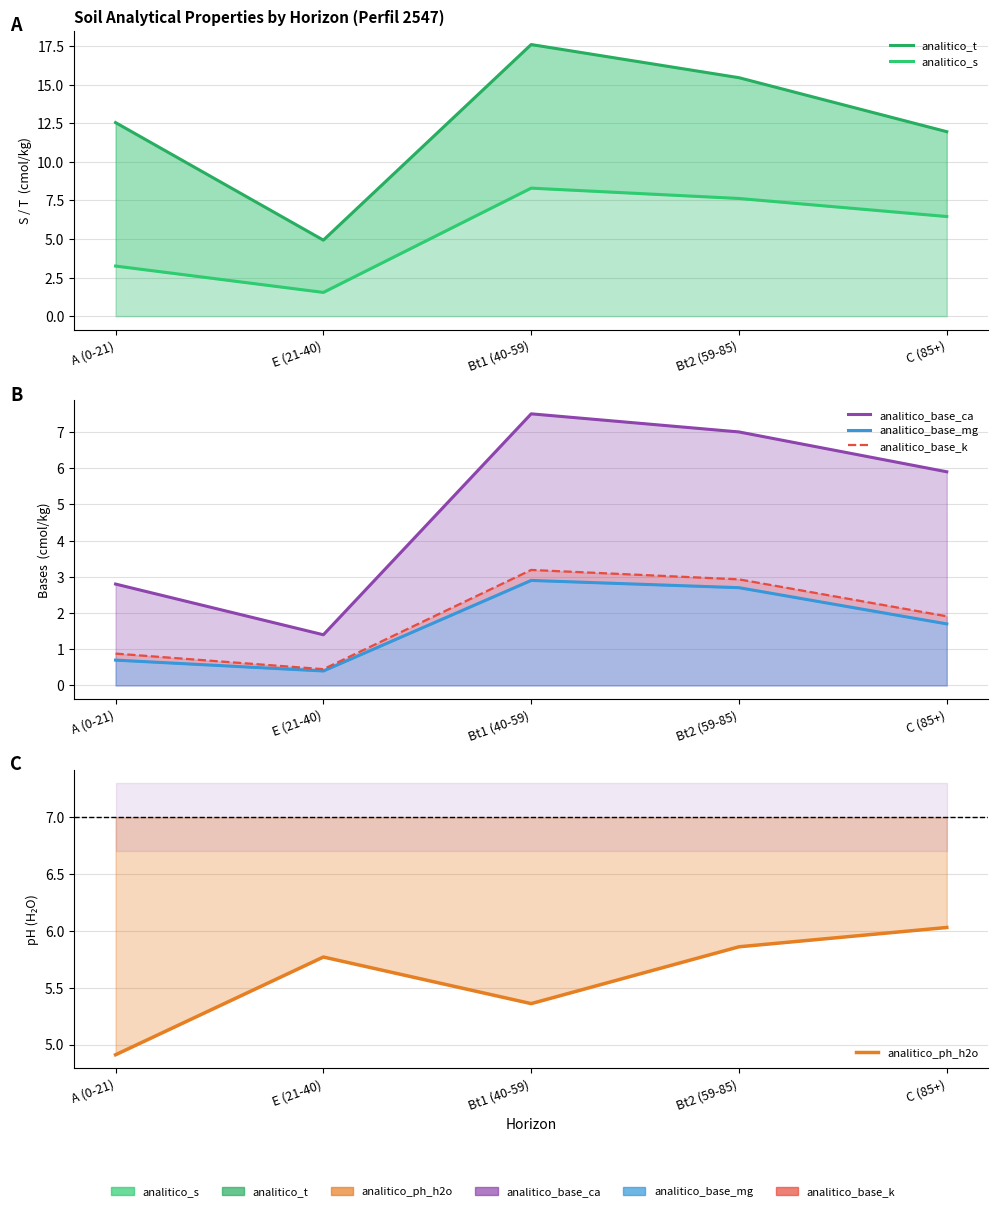

Reading left to right, transcribe all the data shown in this chart.

analitico_t: A (0-21)=12.6	E (21-40)=4.9	Bt1 (40-59)=17.6	Bt2 (59-85)=15.5	C (85+)=12.0
analitico_s: A (0-21)=3.2	E (21-40)=1.5	Bt1 (40-59)=8.3	Bt2 (59-85)=7.6	C (85+)=6.5
analitico_base_ca: A (0-21)=2.8	E (21-40)=1.4	Bt1 (40-59)=7.5	Bt2 (59-85)=7.0	C (85+)=5.9
analitico_base_mg: A (0-21)=0.7	E (21-40)=0.4	Bt1 (40-59)=2.9	Bt2 (59-85)=2.7	C (85+)=1.7
analitico_base_k: A (0-21)=0.9	E (21-40)=0.5	Bt1 (40-59)=3.2	Bt2 (59-85)=2.9	C (85+)=1.9
analitico_ph_h2o: A (0-21)=4.9	E (21-40)=5.8	Bt1 (40-59)=5.4	Bt2 (59-85)=5.9	C (85+)=6.0